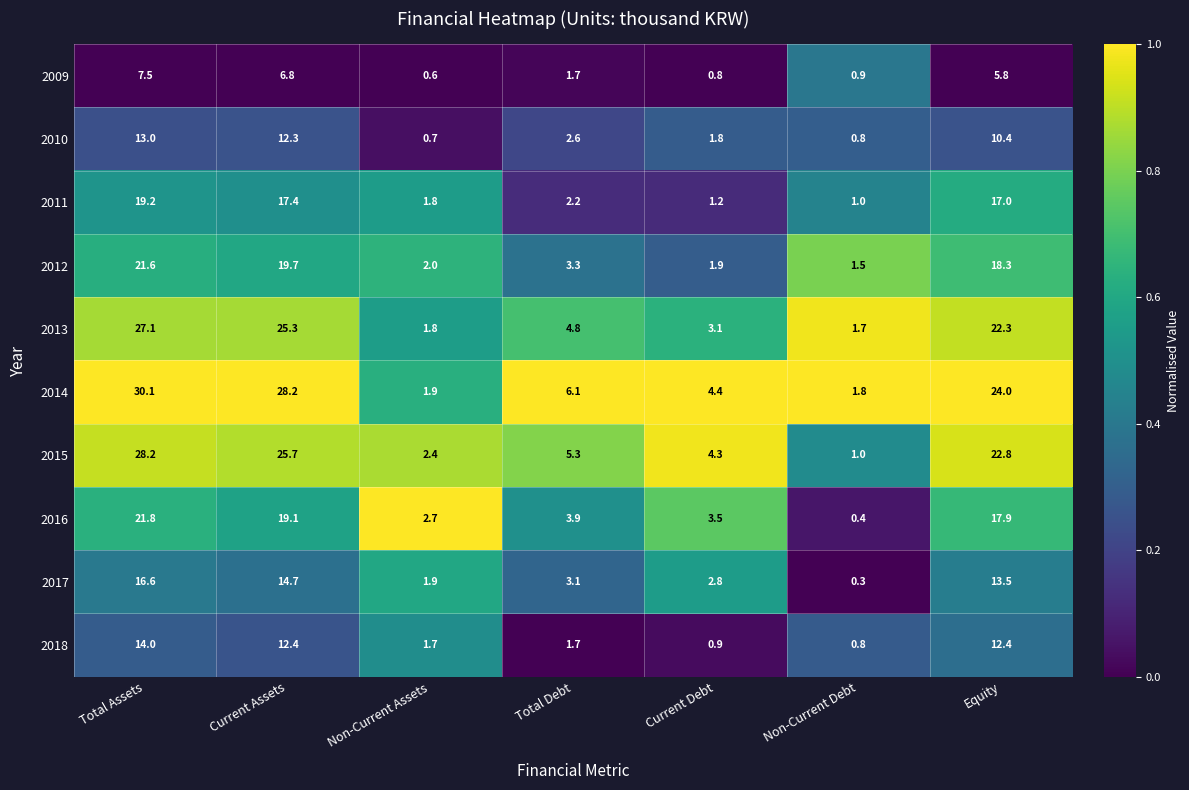

Rank the series at Current Assets from lowest to highest value.

2009, 2010, 2018, 2017, 2011, 2016, 2012, 2013, 2015, 2014